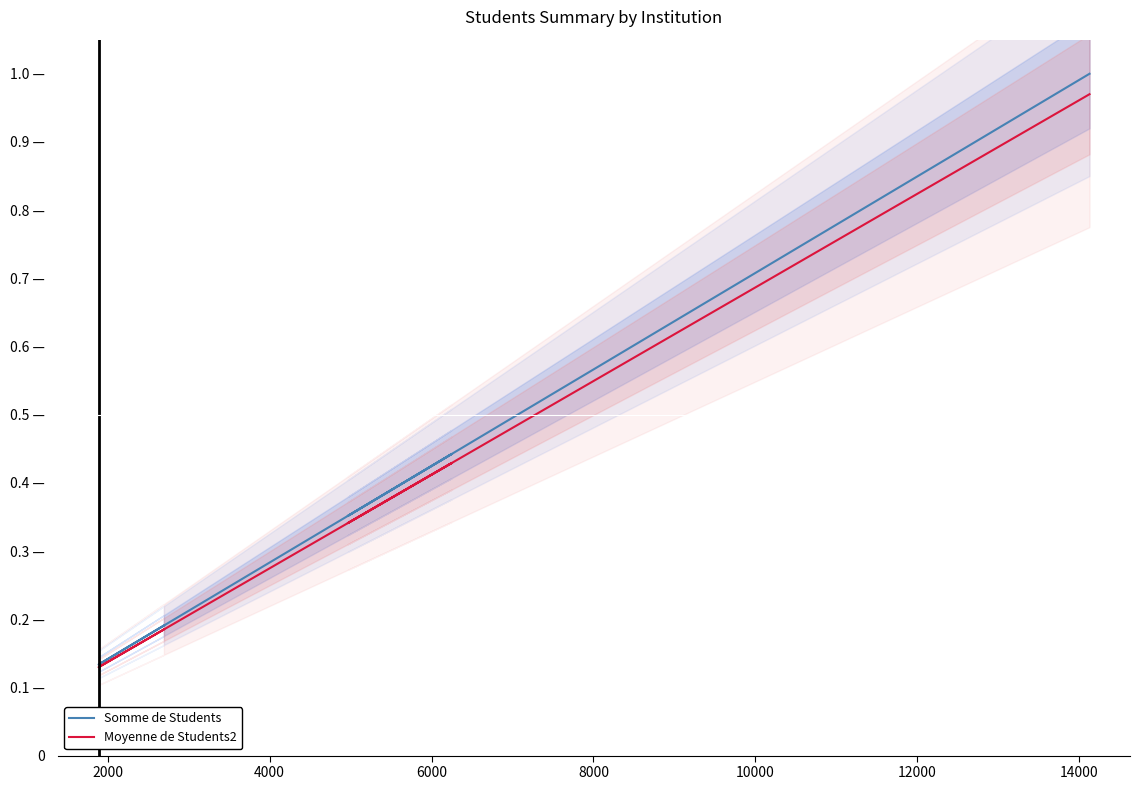

What are all the series names shown in the legend?

Somme de Students, Moyenne de Students2